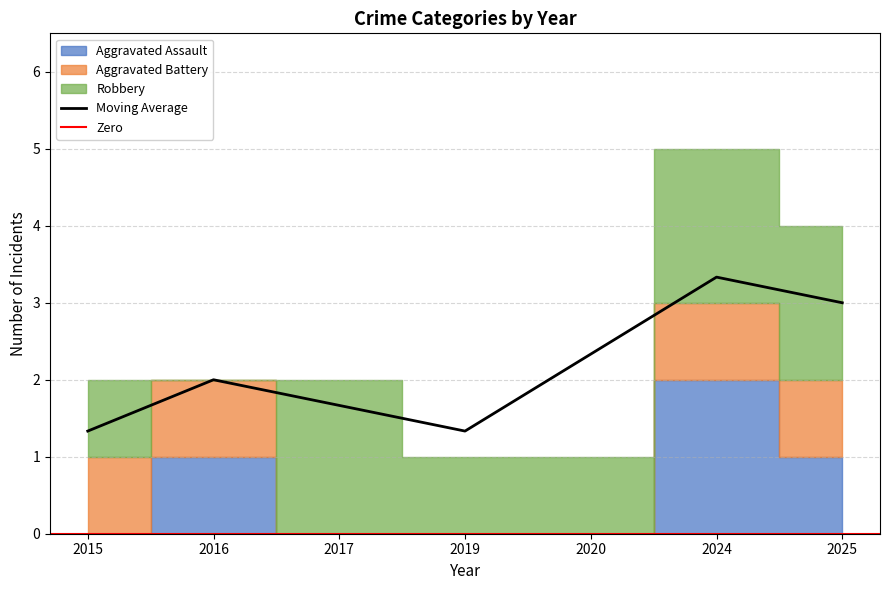

True or false: Aggravated Assault and Robbery intersect in this chart.

True